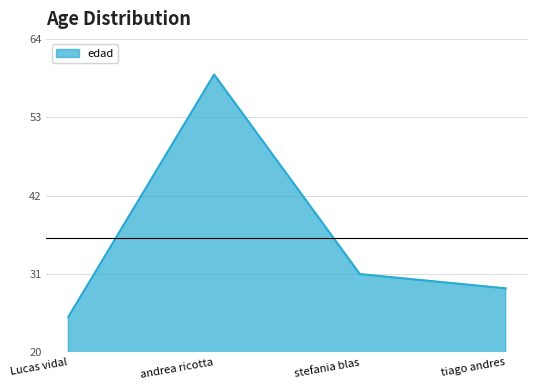

What is the difference between the values at stefania blas and tiago andres?

2